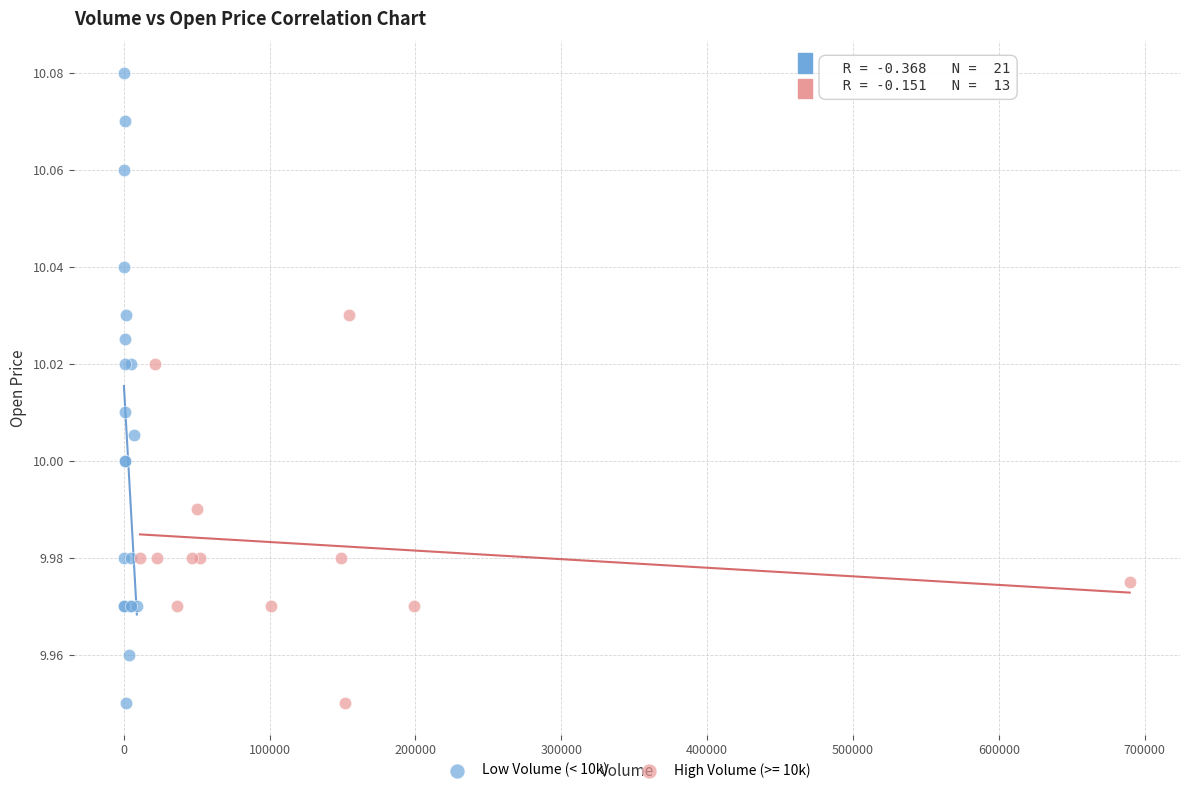

Which series has the widest spread of Y values?

Low Volume (< 10k)